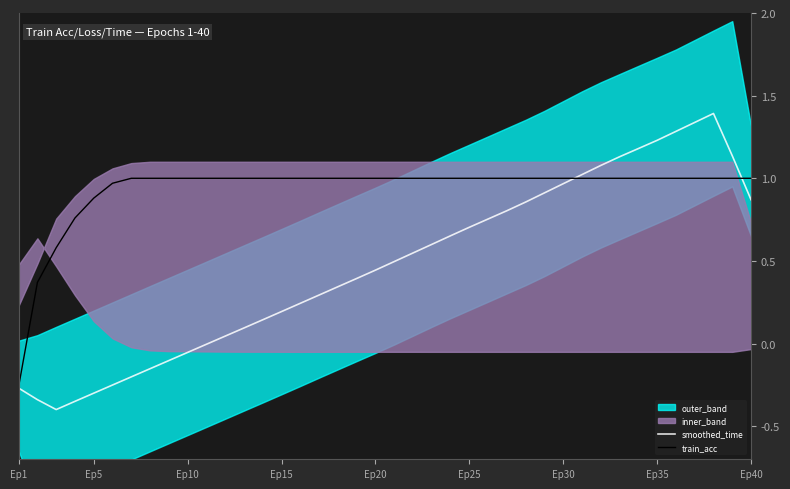

Is this an area chart (filled region under the line)?

No